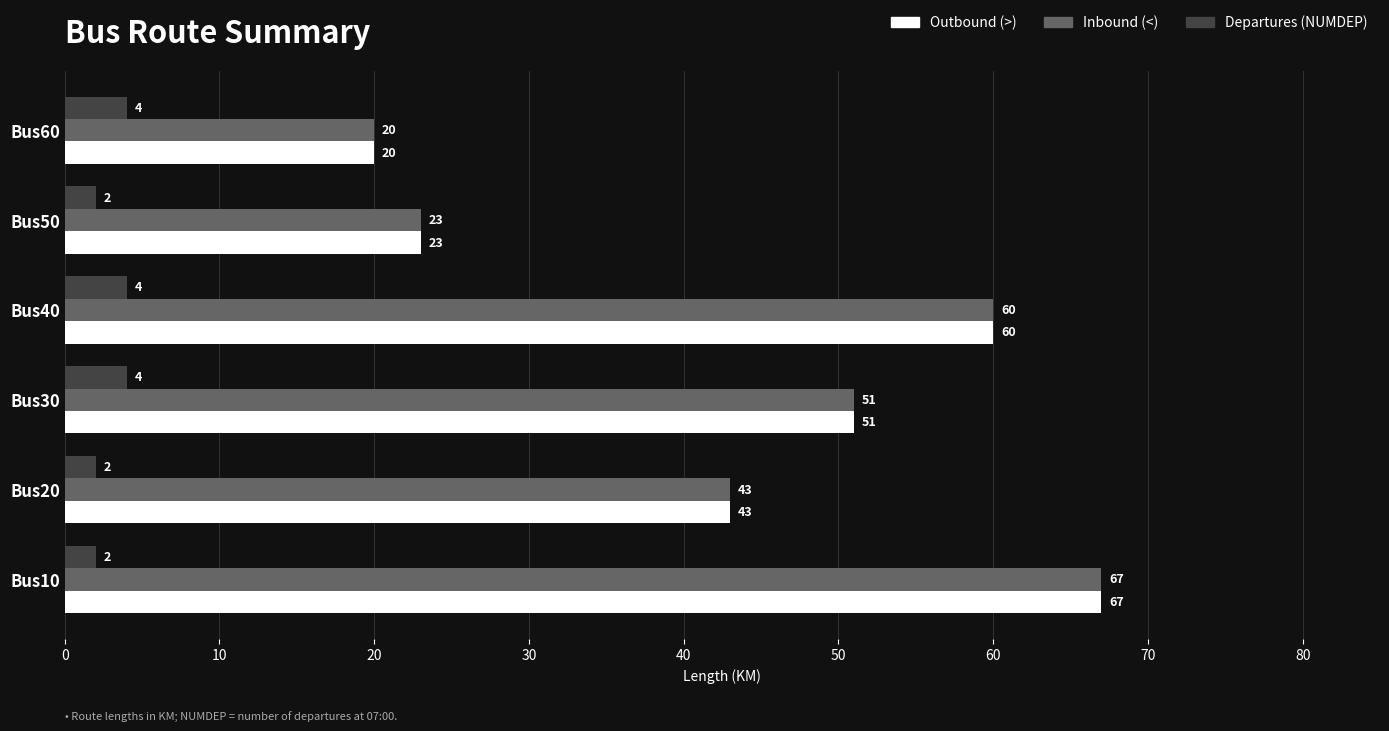

Is the value of Inbound (<) at Bus10 greater than the value of Departures (NUMDEP) at Bus10?

Yes